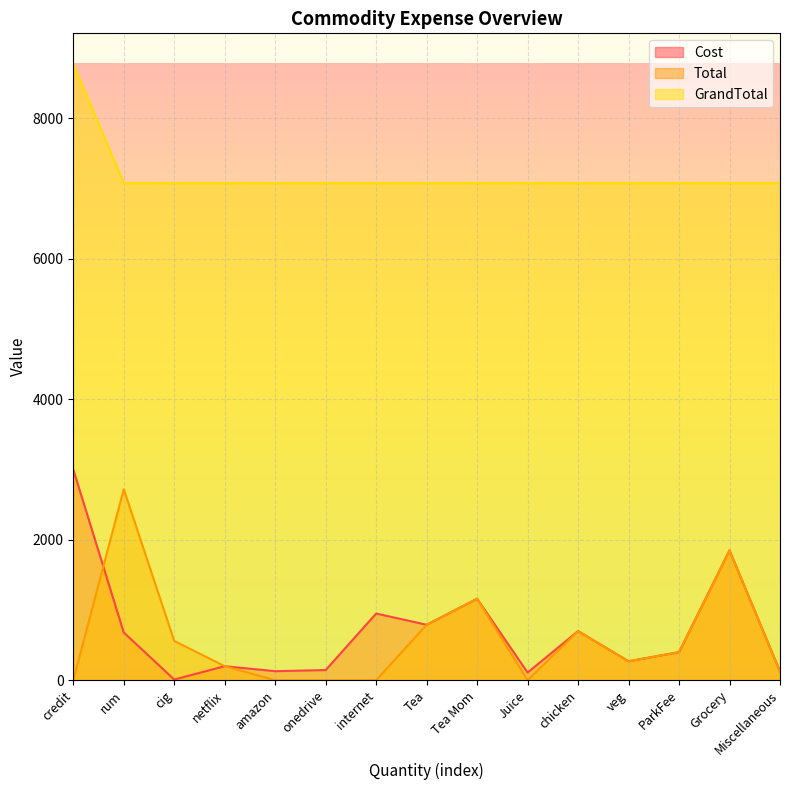

What are all the series names shown in the legend?

Cost, Total, GrandTotal